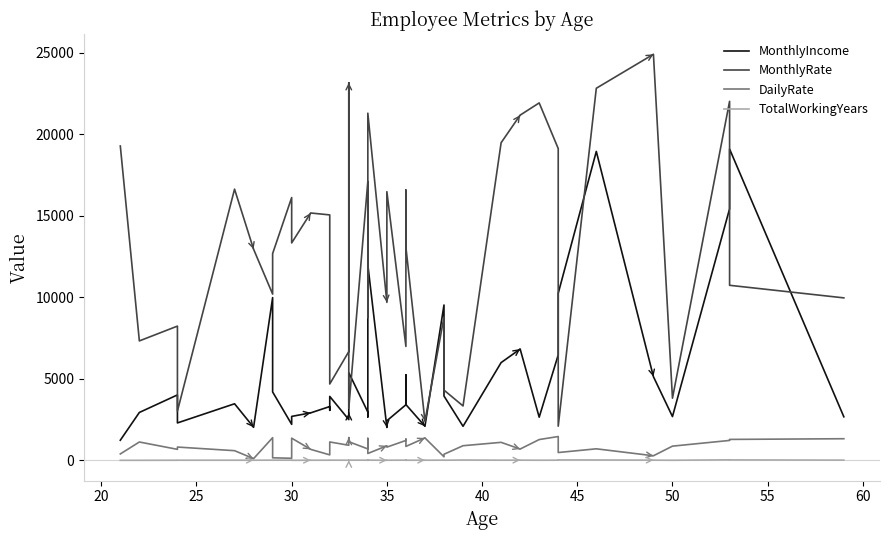

The value of DailyRate at 14 is 639. True or false?

False